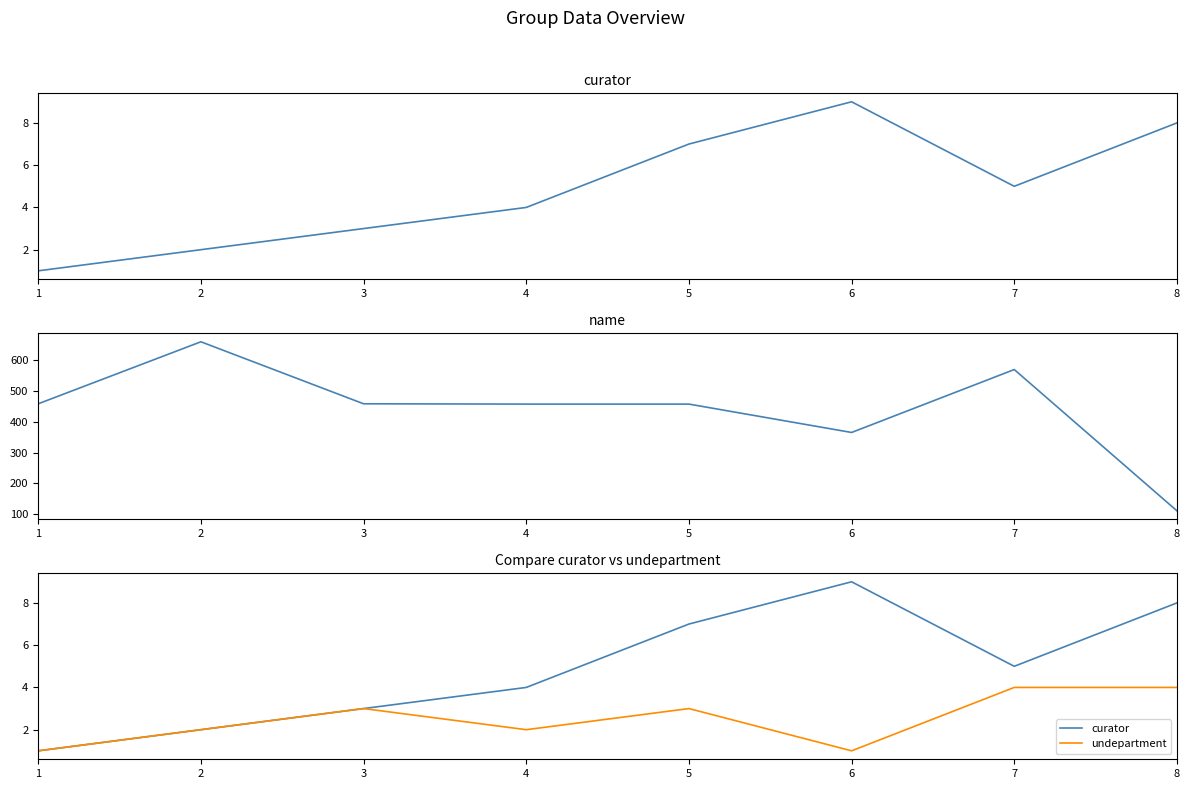

Is it true that curator equals 4 at 4?

True